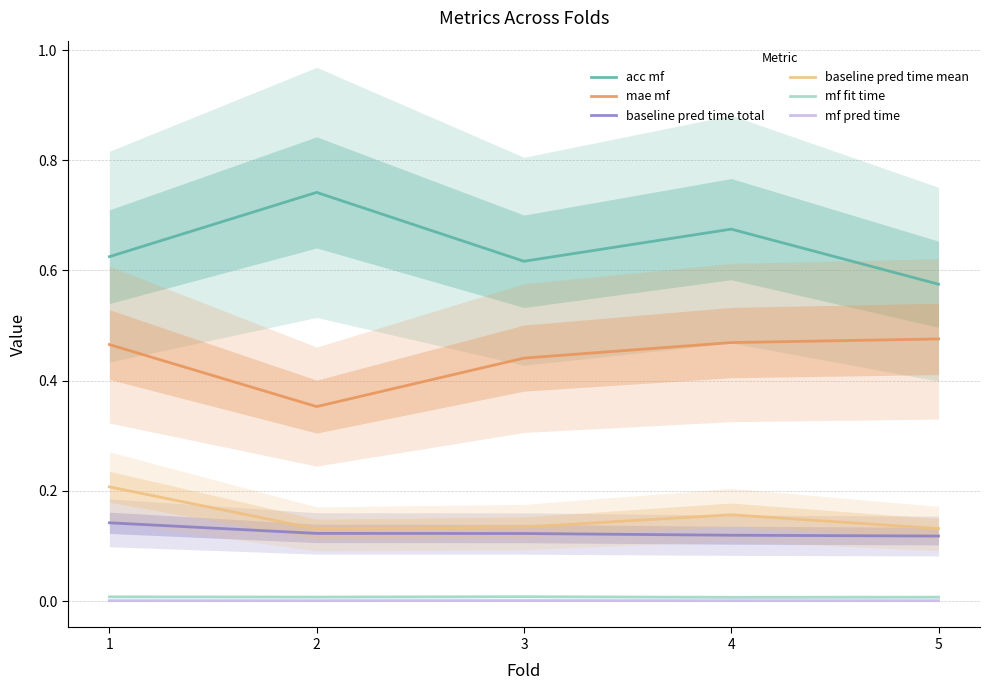

Which label corresponds to the smallest value in the chart?

1